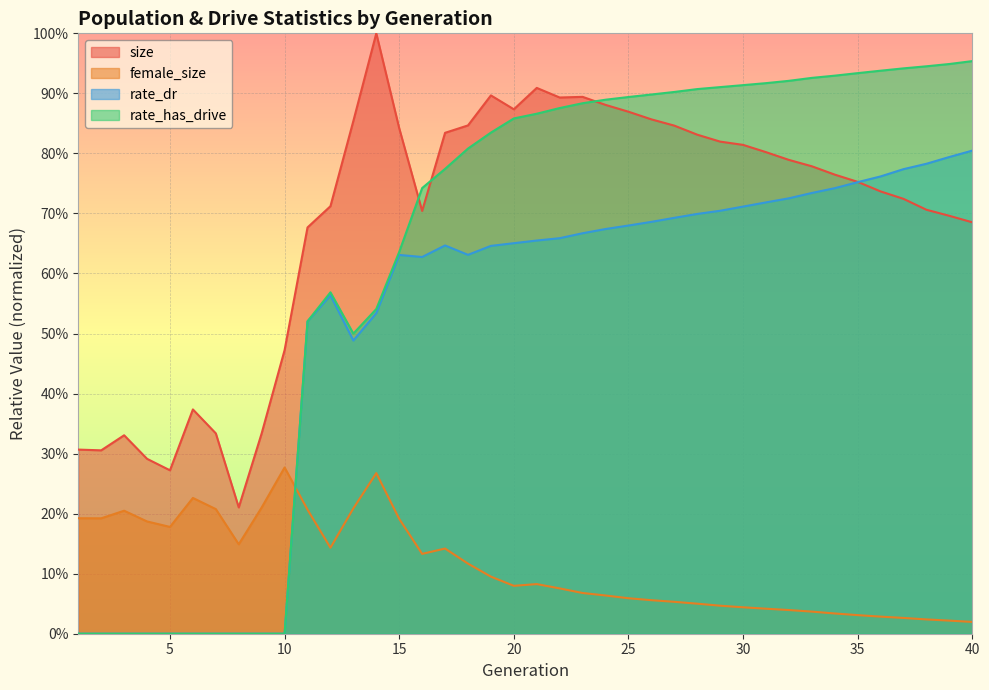

Reading left to right, extract all data points from this chart.

size: 1=0.3	2=0.3	3=0.3	4=0.3	5=0.3	6=0.4	7=0.3	8=0.2	9=0.3	10=0.5	11=0.7	12=0.7	13=0.9	14=1.0	15=0.8	16=0.7	17=0.8	18=0.8	19=0.9	20=0.9	21=0.9	22=0.9	23=0.9	24=0.9	25=0.9	26=0.9	27=0.8	28=0.8	29=0.8	30=0.8	31=0.8	32=0.8	33=0.8	34=0.8	35=0.8	36=0.7	37=0.7	38=0.7	39=0.7	40=0.7
female_size: 1=0.2	2=0.2	3=0.2	4=0.2	5=0.2	6=0.2	7=0.2	8=0.1	9=0.2	10=0.3	11=0.2	12=0.1	13=0.2	14=0.3	15=0.2	16=0.1	17=0.1	18=0.1	19=0.1	20=0.1	21=0.1	22=0.1	23=0.1	24=0.1	25=0.1	26=0.1	27=0.1	28=0.1	29=0.0	30=0.0	31=0.0	32=0.0	33=0.0	34=0.0	35=0.0	36=0.0	37=0.0	38=0.0	39=0.0	40=0.0
rate_dr: 1=0.0	2=0.0	3=0.0	4=0.0	5=0.0	6=0.0	7=0.0	8=0.0	9=0.0	10=0.0	11=0.5	12=0.6	13=0.5	14=0.5	15=0.6	16=0.6	17=0.6	18=0.6	19=0.6	20=0.7	21=0.7	22=0.7	23=0.7	24=0.7	25=0.7	26=0.7	27=0.7	28=0.7	29=0.7	30=0.7	31=0.7	32=0.7	33=0.7	34=0.7	35=0.8	36=0.8	37=0.8	38=0.8	39=0.8	40=0.8
rate_has_drive: 1=0.0	2=0.0	3=0.0	4=0.0	5=0.0	6=0.0	7=0.0	8=0.0	9=0.0	10=0.0	11=0.5	12=0.6	13=0.5	14=0.5	15=0.6	16=0.7	17=0.8	18=0.8	19=0.8	20=0.9	21=0.9	22=0.9	23=0.9	24=0.9	25=0.9	26=0.9	27=0.9	28=0.9	29=0.9	30=0.9	31=0.9	32=0.9	33=0.9	34=0.9	35=0.9	36=0.9	37=0.9	38=0.9	39=0.9	40=1.0